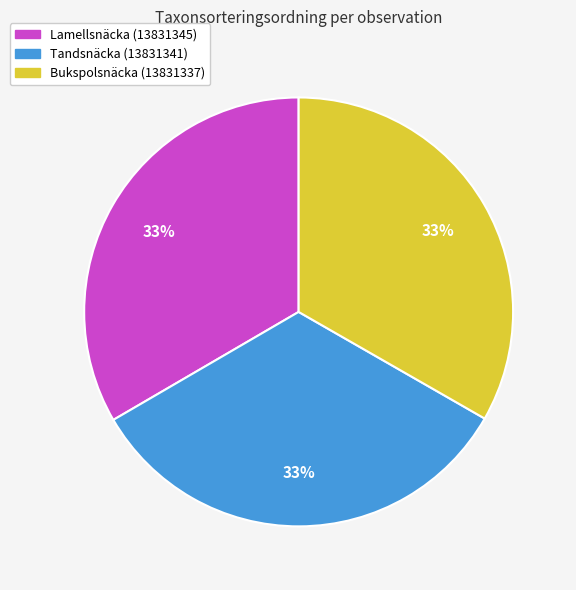

To the nearest percent, what portion does Bukspolsnäcka (13831337) represent?

33%